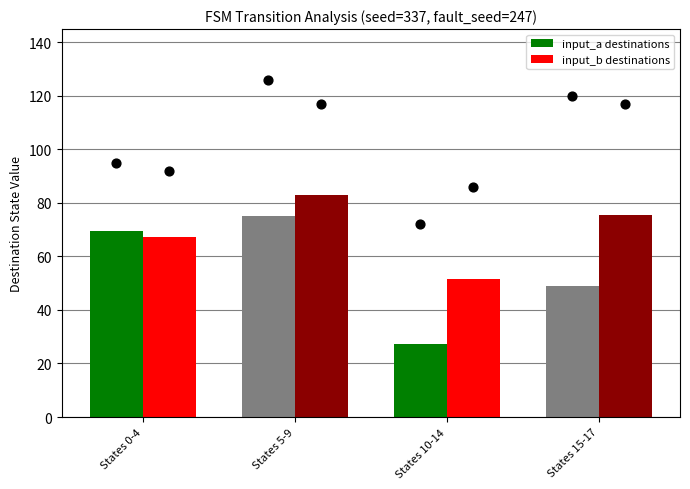

At which category is the sum across all series the highest?

States 5-9